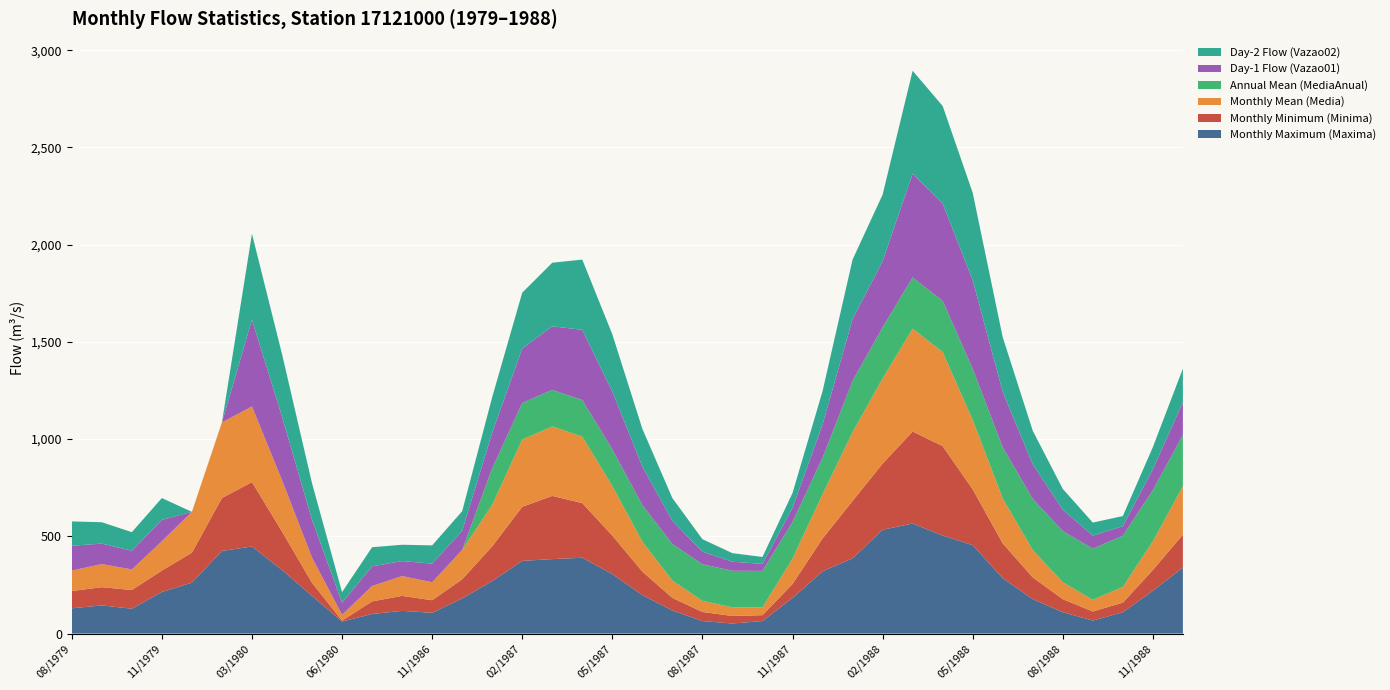

Reading left to right, transcribe all the data shown in this chart.

Monthly Maximum (Maxima): 08/1979=130.0	09/1979=145.0	10/1979=128.0	11/1979=214.0	12/1979=262.0	01/1980=425.0	03/1980=448.0	04/1980=327.0	05/1980=194.0	06/1980=62.1	09/1986=101.0	10/1986=117.0	11/1986=107.0	12/1986=181.0	01/1987=270.0	02/1987=374.0	03/1987=383.0	04/1987=390.0	05/1987=306.0	06/1987=198.0	07/1987=119.0	08/1987=64.6	09/1987=51.9	10/1987=64.6	11/1987=183.0	12/1987=320.0	01/1988=387.0	02/1988=534.0	03/1988=566.0	04/1988=504.0	05/1988=455.0	06/1988=285.0	07/1988=177.0	08/1988=110.0	09/1988=67.1	10/1988=110.0	11/1988=220.0	12/1988=340.0
Monthly Minimum (Minima): 08/1979=88.9	09/1979=93.6	10/1979=95.9	11/1979=110.0	12/1979=154.0	01/1980=272.0	03/1980=331.0	04/1980=198.0	05/1980=67.1	06/1980=4.7	09/1986=64.6	10/1986=76.9	11/1986=64.6	12/1986=98.2	01/1987=179.0	02/1987=278.0	03/1987=325.0	04/1987=281.0	05/1987=198.0	06/1987=121.0	07/1987=64.6	08/1987=46.6	09/1987=38.6	10/1987=30.2	11/1987=72.0	12/1987=169.0	01/1988=295.0	02/1988=340.0	03/1988=473.0	04/1988=460.0	05/1988=287.0	06/1988=179.0	07/1988=112.0	08/1988=67.1	09/1988=46.6	10/1988=49.3	11/1988=107.0	12/1988=169.0
Monthly Mean (Media): 08/1979=105.0	09/1979=119.0	10/1979=106.0	11/1979=151.0	12/1979=210.0	01/1980=389.0	03/1980=389.0	04/1980=264.0	05/1980=130.0	06/1980=30.0	09/1986=79.2	10/1986=102.0	11/1986=92.5	12/1986=151.0	01/1987=213.0	02/1987=346.0	03/1987=357.0	04/1987=342.0	05/1987=255.0	06/1987=154.0	07/1987=89.1	08/1987=57.1	09/1987=44.5	10/1987=39.7	11/1987=131.0	12/1987=227.0	01/1988=354.0	02/1988=438.0	03/1988=529.0	04/1988=484.0	05/1988=357.0	06/1988=231.0	07/1988=141.0	08/1988=87.0	09/1988=60.0	10/1988=80.9	11/1988=148.0	12/1988=249.0
Annual Mean (MediaAnual): 08/1979=0.0	09/1979=0.0	10/1979=0.0	11/1979=0.0	12/1979=0.0	01/1980=0.0	03/1980=0.0	04/1980=0.0	05/1980=0.0	06/1980=0.0	09/1986=0.0	10/1986=0.0	11/1986=0.0	12/1986=0.0	01/1987=188.0	02/1987=188.0	03/1987=188.0	04/1987=188.0	05/1987=188.0	06/1987=188.0	07/1987=188.0	08/1987=188.0	09/1987=188.0	10/1987=188.0	11/1987=188.0	12/1987=188.0	01/1988=263.0	02/1988=263.0	03/1988=263.0	04/1988=263.0	05/1988=263.0	06/1988=263.0	07/1988=263.0	08/1988=263.0	09/1988=263.0	10/1988=263.0	11/1988=263.0	12/1988=263.0
Day-1 Flow (Vazao01): 08/1979=128.0	09/1979=105.0	10/1979=95.9	11/1979=110.0	12/1979=0.0	01/1980=0.0	03/1980=446.0	04/1980=327.0	05/1980=194.0	06/1980=62.1	09/1986=101.0	10/1986=76.9	11/1986=95.9	12/1986=98.2	01/1987=183.0	02/1987=280.0	03/1987=327.0	04/1987=361.0	05/1987=297.0	06/1987=198.0	07/1987=119.0	08/1987=64.6	09/1987=46.6	10/1987=35.8	11/1987=72.0	12/1987=171.0	01/1988=318.0	02/1988=340.0	03/1988=534.0	04/1988=501.0	05/1988=455.0	06/1988=285.0	07/1988=177.0	08/1988=110.0	09/1988=67.1	10/1988=49.3	11/1988=107.0	12/1988=169.0
Day-2 Flow (Vazao02): 08/1979=125.0	09/1979=110.0	10/1979=95.9	11/1979=112.0	12/1979=0.0	01/1980=0.0	03/1980=442.0	04/1980=322.0	05/1980=188.0	06/1980=54.5	09/1986=98.2	10/1986=84.1	11/1986=93.6	12/1986=101.0	01/1987=183.0	02/1987=287.0	03/1987=327.0	04/1987=361.0	05/1987=295.0	06/1987=194.0	07/1987=117.0	08/1987=64.6	09/1987=44.0	10/1987=35.8	11/1987=76.9	12/1987=171.0	01/1988=306.0	02/1988=342.0	03/1988=529.0	04/1988=501.0	05/1988=450.0	06/1988=281.0	07/1988=173.0	08/1988=107.0	09/1988=67.1	10/1988=51.9	11/1988=114.0	12/1988=173.0